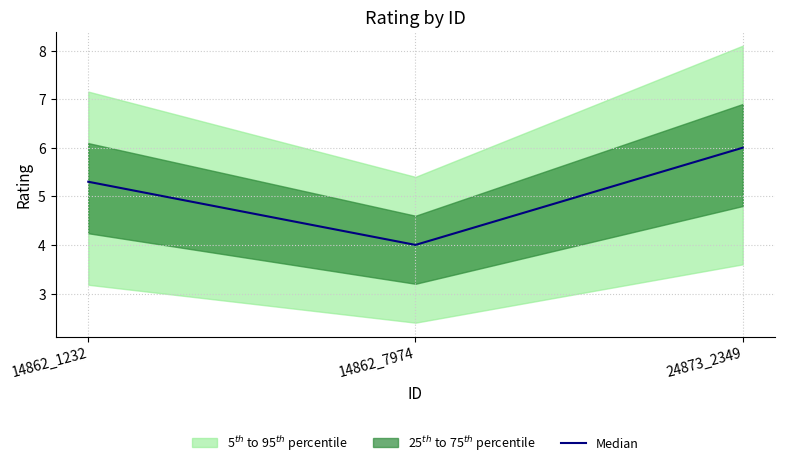

What is the difference between the maximum and minimum values?

2.0